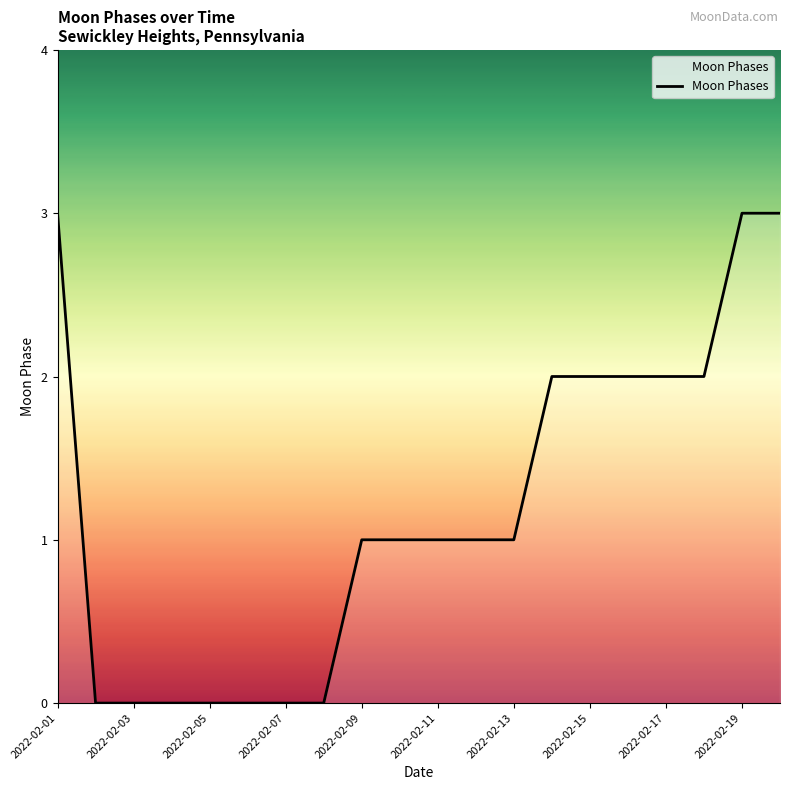

What is the maximum value shown in the chart?

3